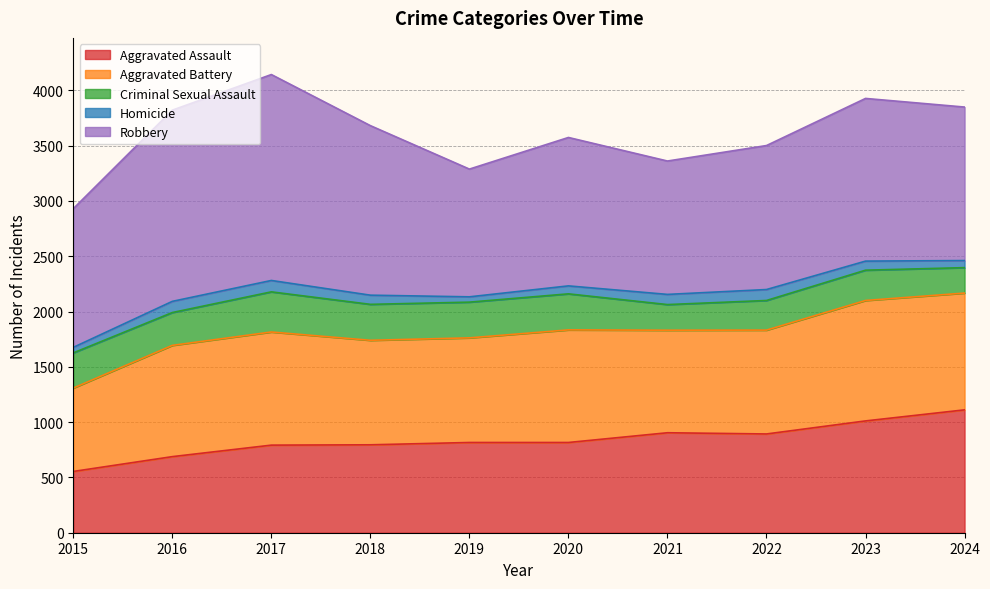

At which category does Homicide reach its first local peak?

2017